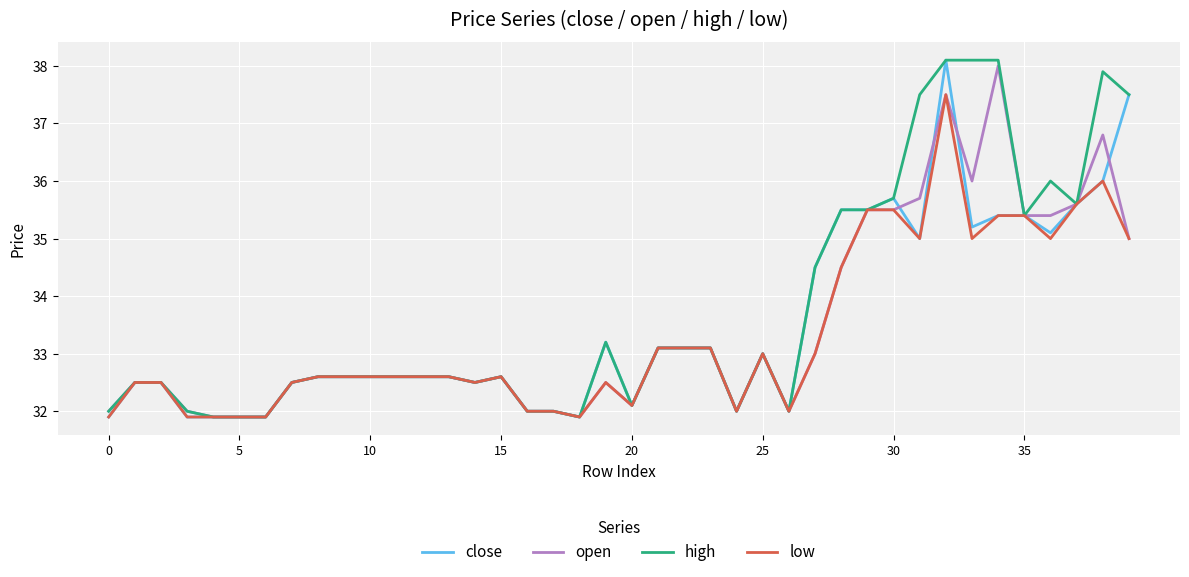

Which series has the largest total across all categories?

high